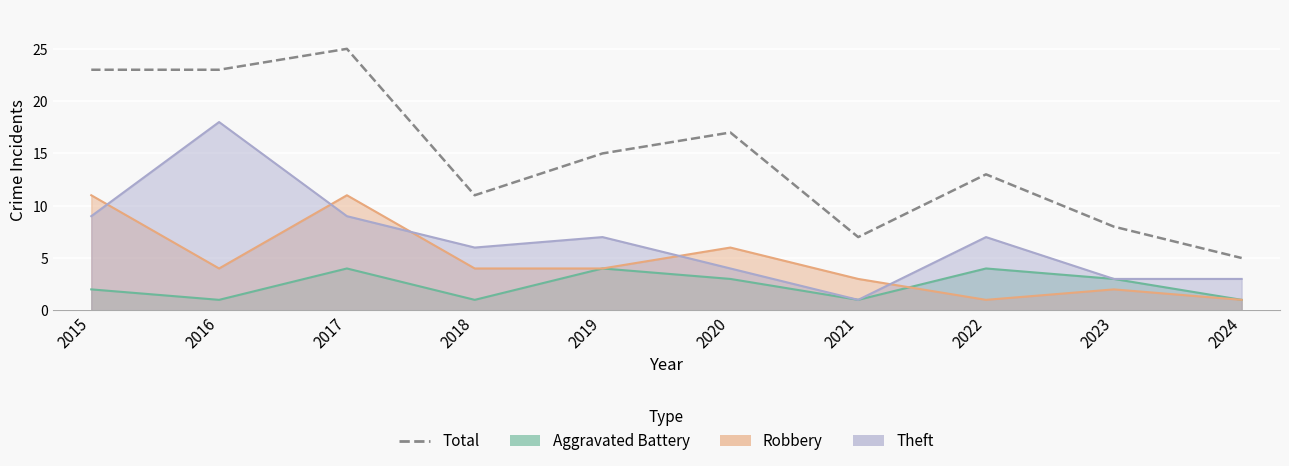

The value at 2020 is 29. True or false?

False